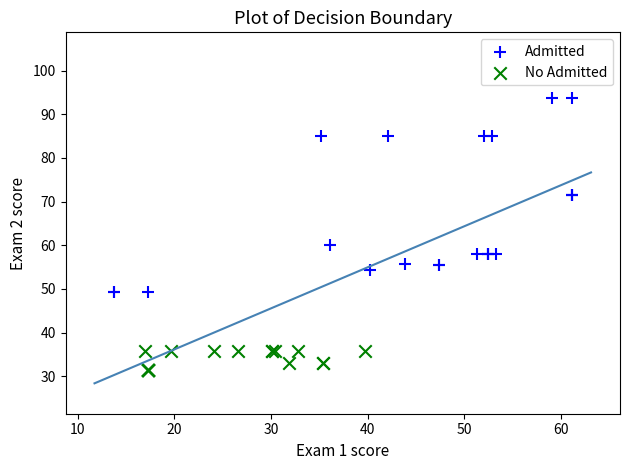

Which series reaches the maximum Y coordinate?

Admitted